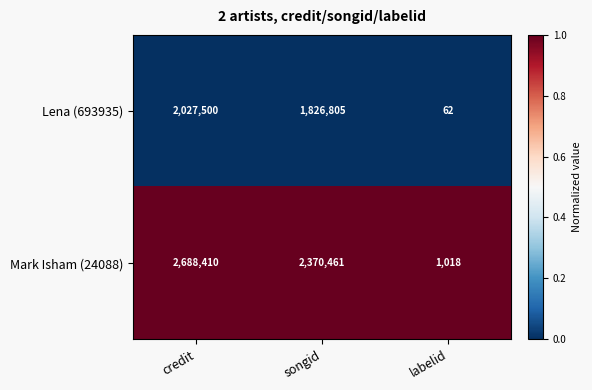

What is the greatest value displayed?

2688410